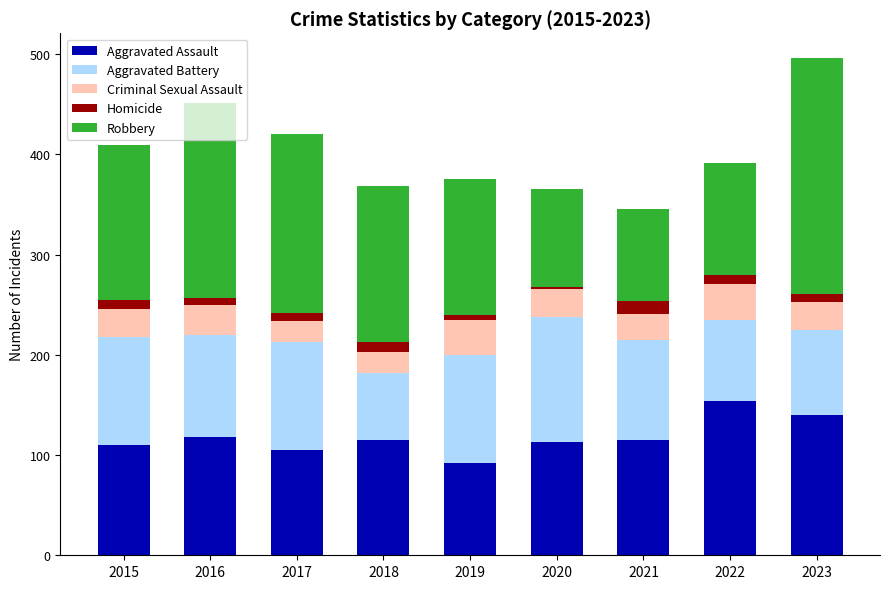

What is the minimum value for Aggravated Assault?

92